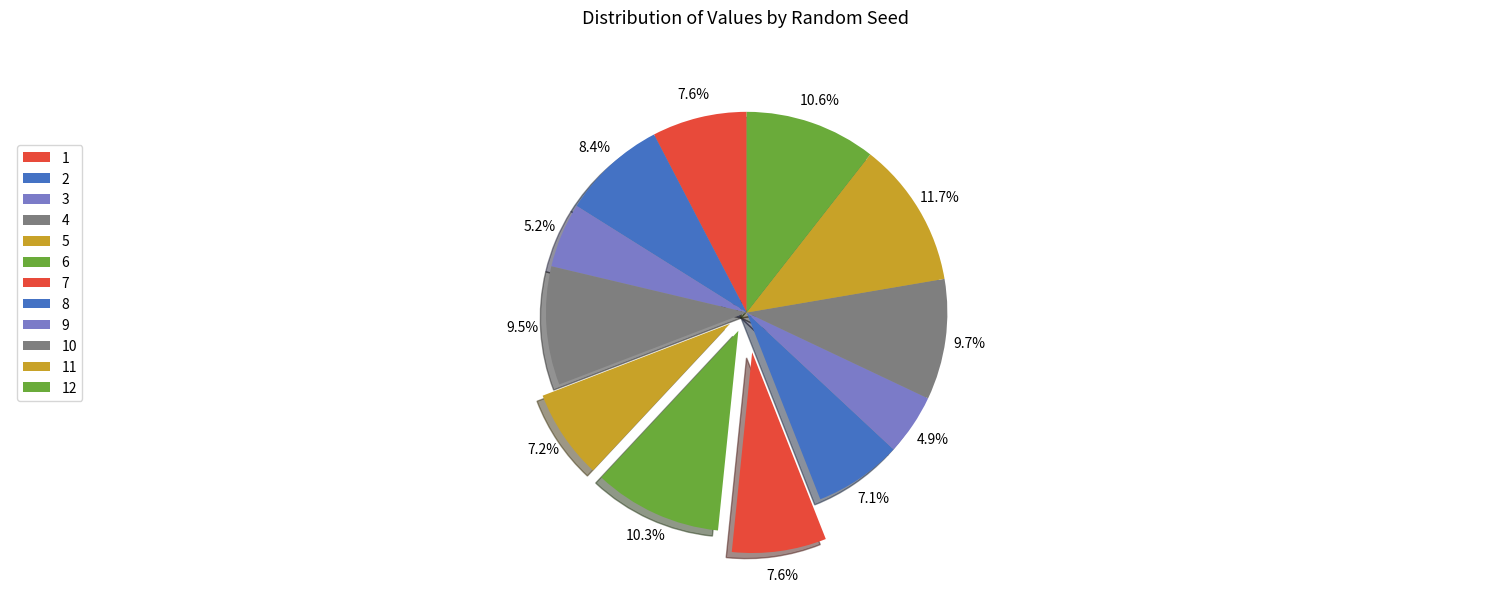

True or false: 5 accounts for 18% of the total.

False